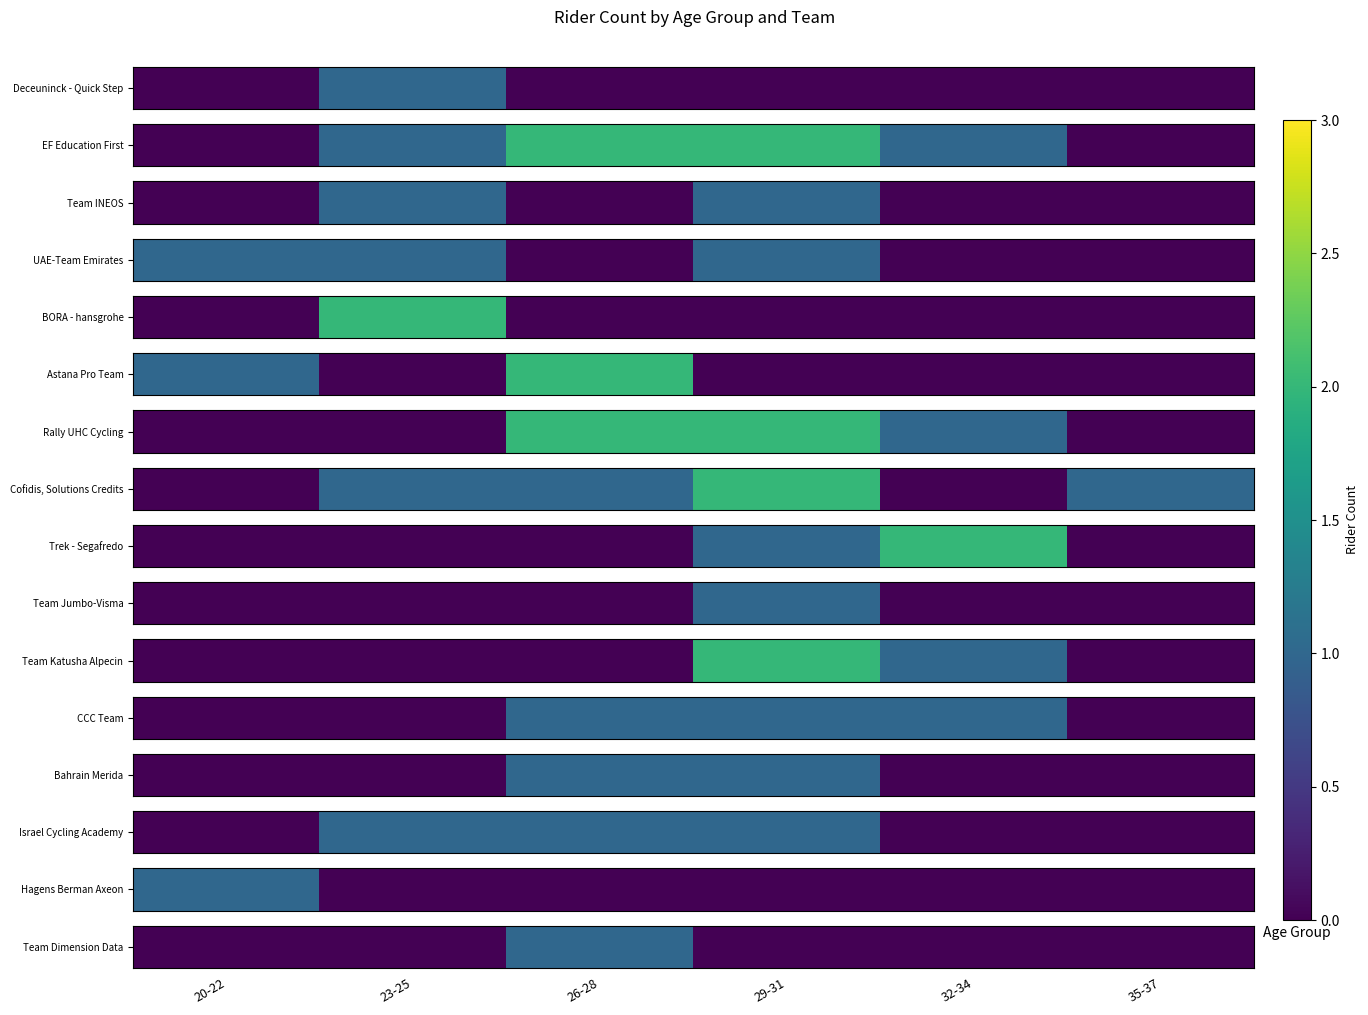

At which category does the chart reach its peak across all series?

26-28